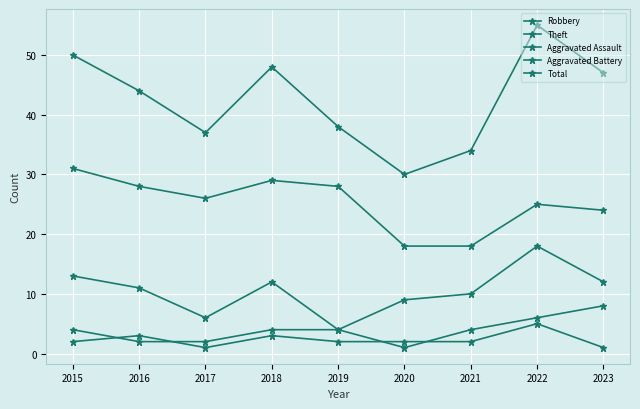

Count the number of categories in the chart.

9